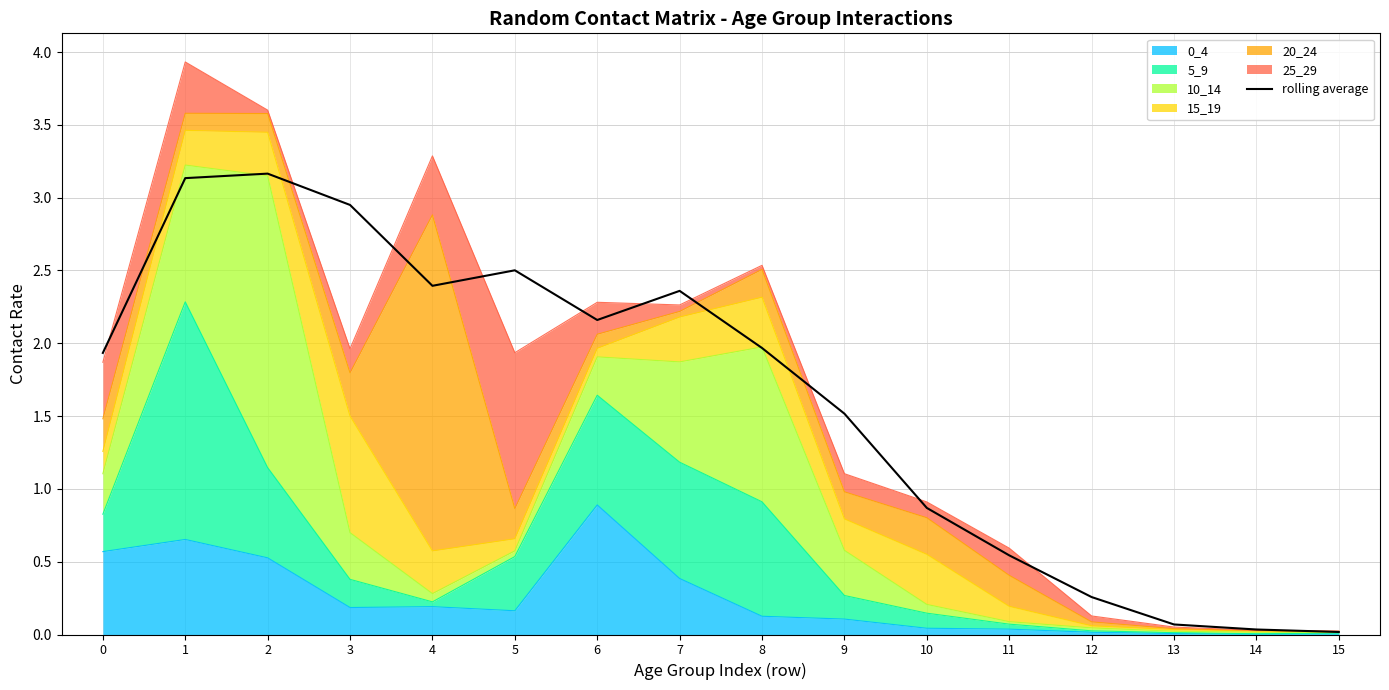

List the labels in order of value, smallest first.

15, 14, 13, 12, 11, 10, 9, 0, 8, 6, 7, 4, 5, 3, 1, 2